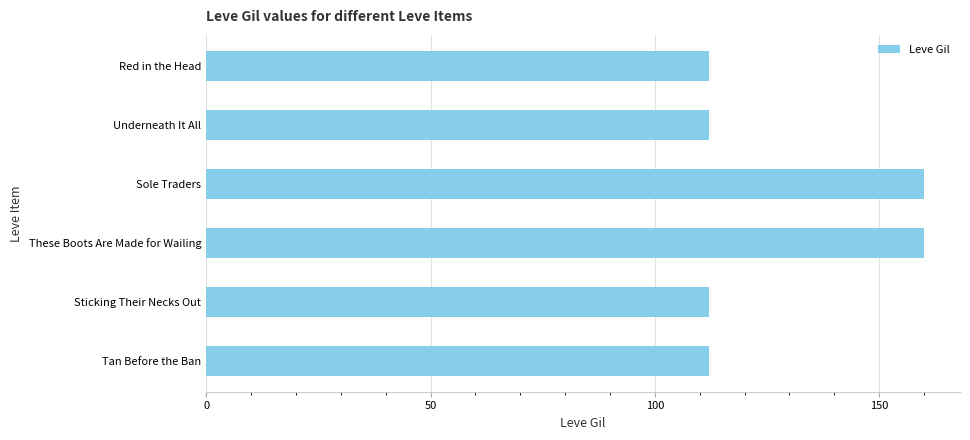

What is the value of the 3rd bar from the top?

160